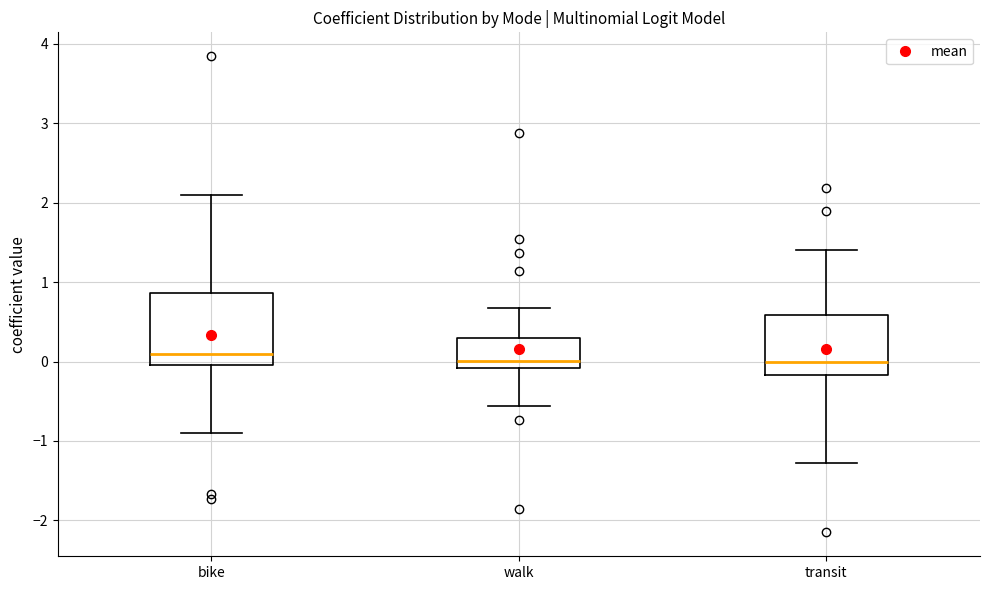

Reading left to right, read every box against the y-axis: the position of its median line, the range the box covers, and the ends of its whiskers. The values are not printed on the chart, so give them approximately, as read against the axis.

bike: median 0.1, box 0.0 to 0.9, whiskers -0.9 to 2.1
walk: median 0.0, box -0.1 to 0.3, whiskers -0.6 to 0.7
transit: median 0.0, box -0.2 to 0.6, whiskers -1.3 to 1.4